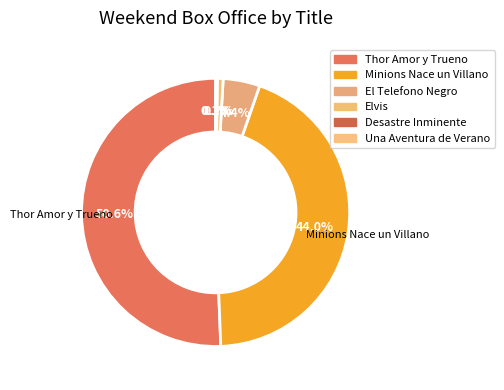

How many slices are in this pie chart?

6